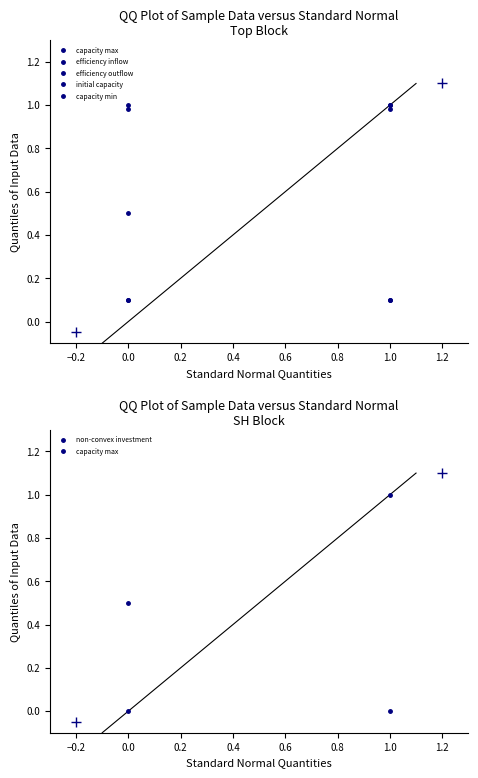

Is it true that efficiency outflow equals 0.4 at 0.0?

False